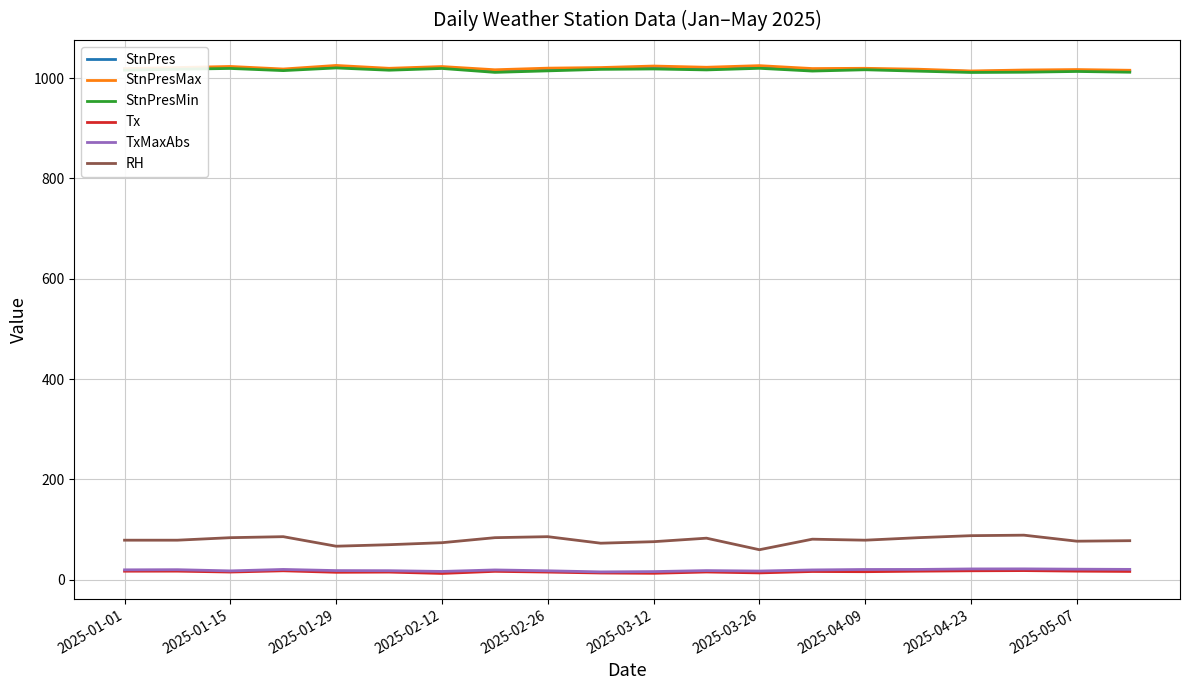

True or false: RH and TxMaxAbs intersect in this chart.

False